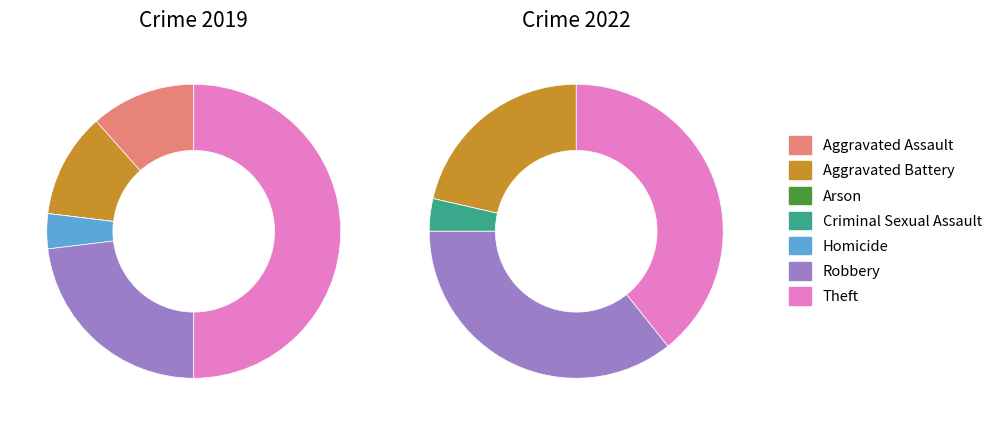

Combined, what portion of the pie is 3 and values_2019?

11.5%